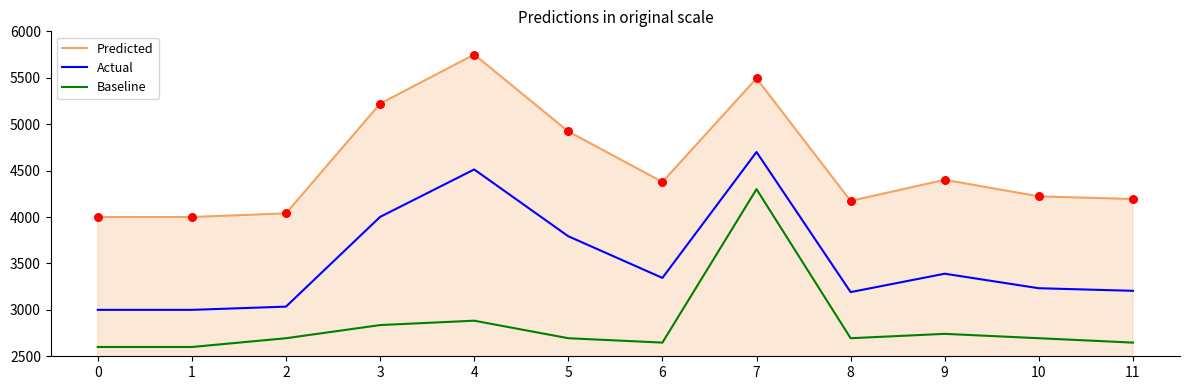

What is the total value across all series at 1?

9600.0